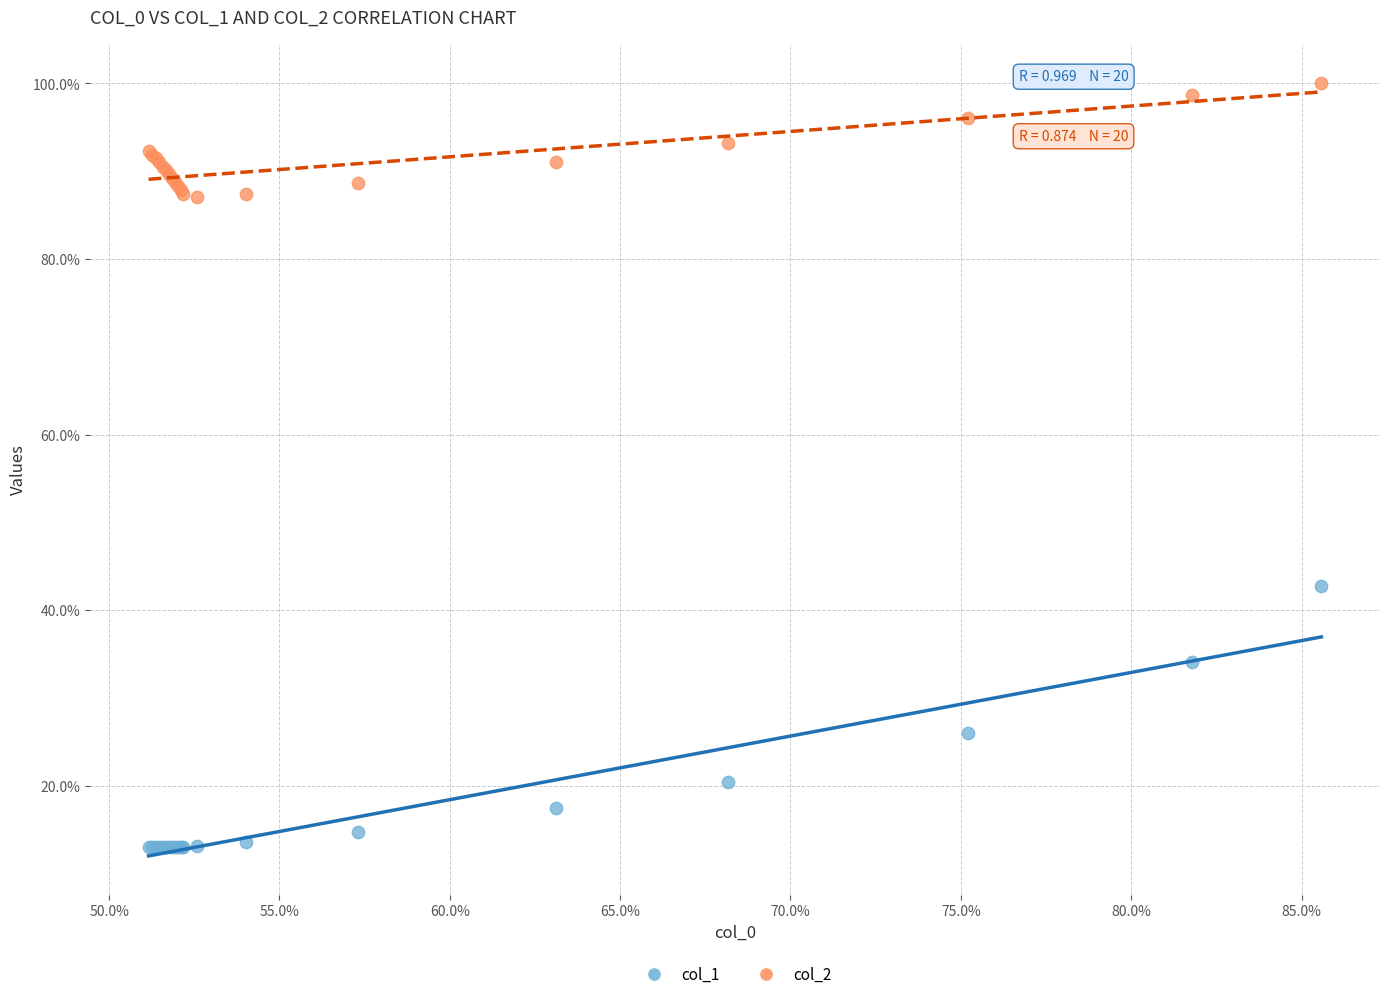

What are all the series names shown in the legend?

col_1, col_2